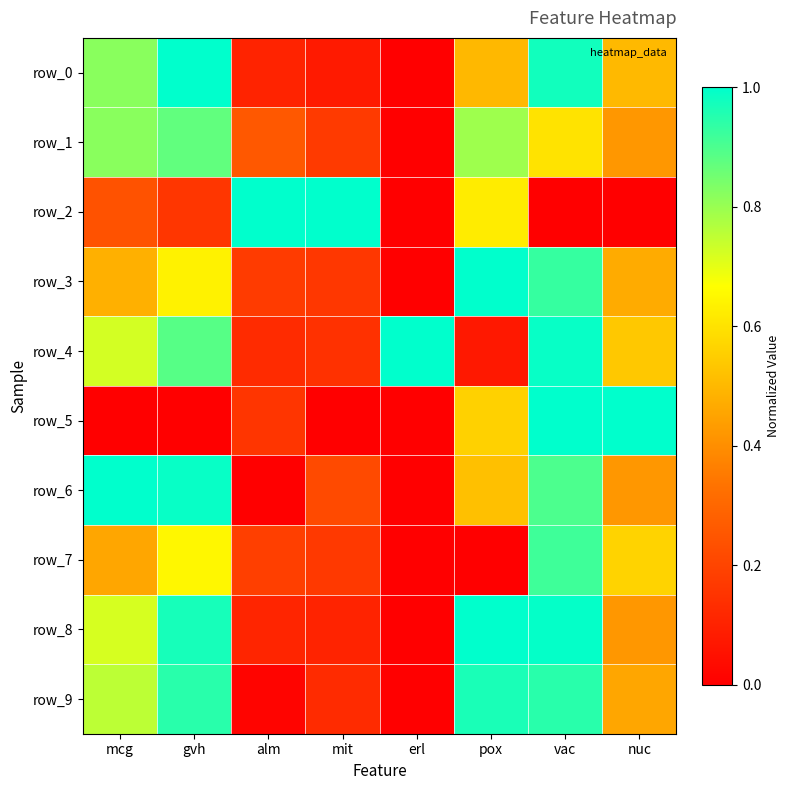

Count the number of categories in the chart.

8